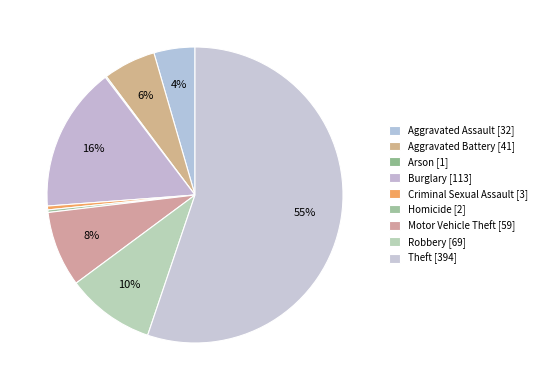

What is the largest slice in the pie chart?

Theft